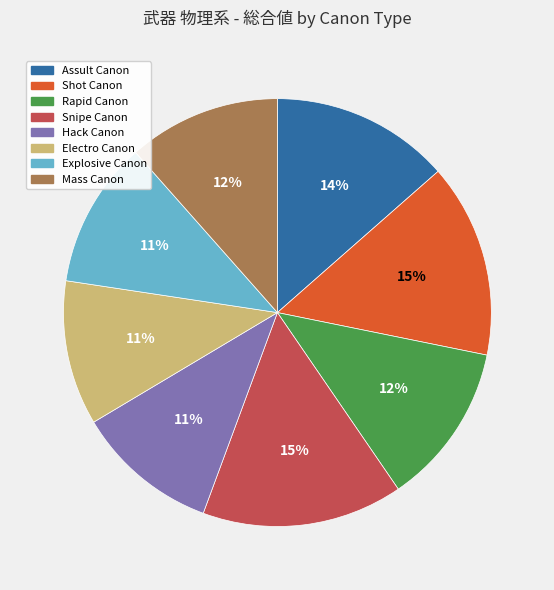

Does any single category account for the majority?

No